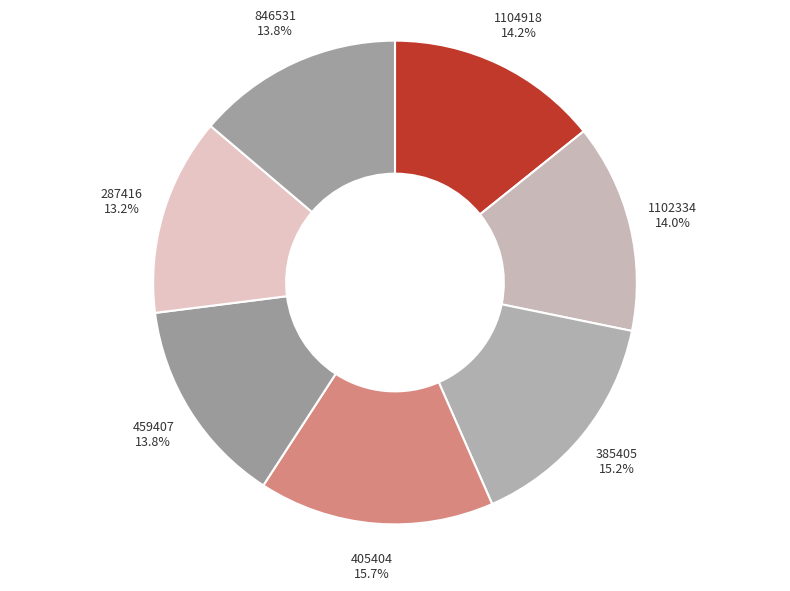

What portion of the pie excludes 459407?

86.2%